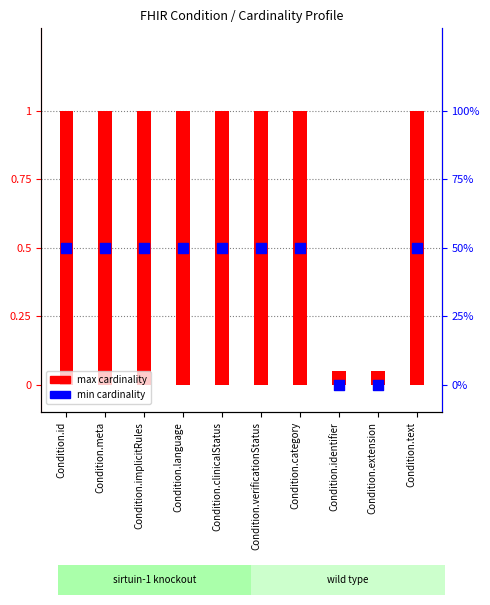

Which series reaches the minimum Y coordinate?

min cardinality